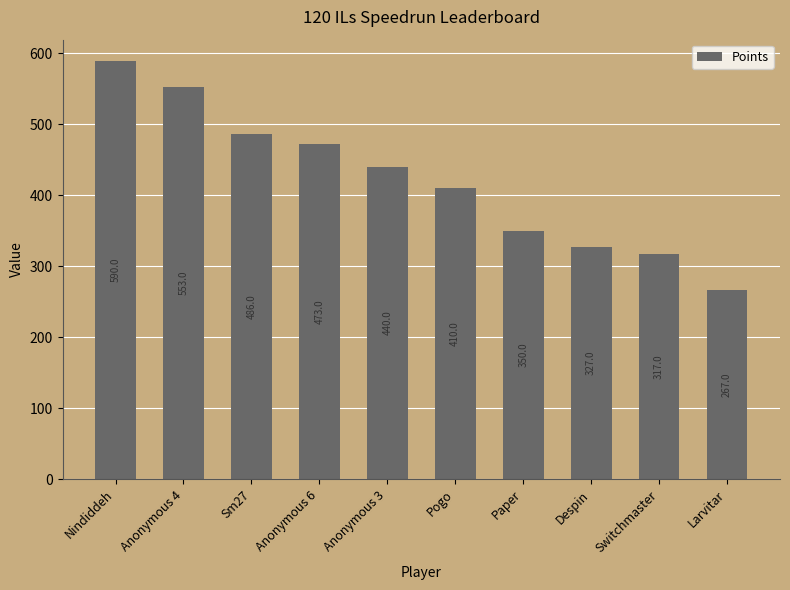

Where does the data first go above 440?

Nindiddeh